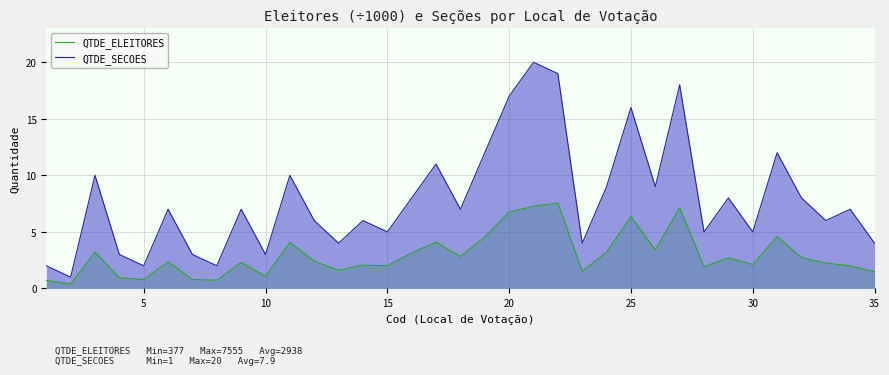

What is the highest value of the QTDE_SECOES series?

20.0